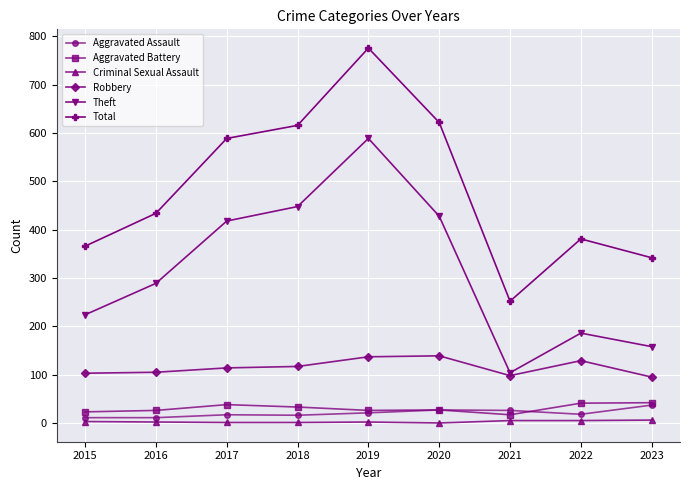

True or false: Robbery and Aggravated Battery cross at least once.

False